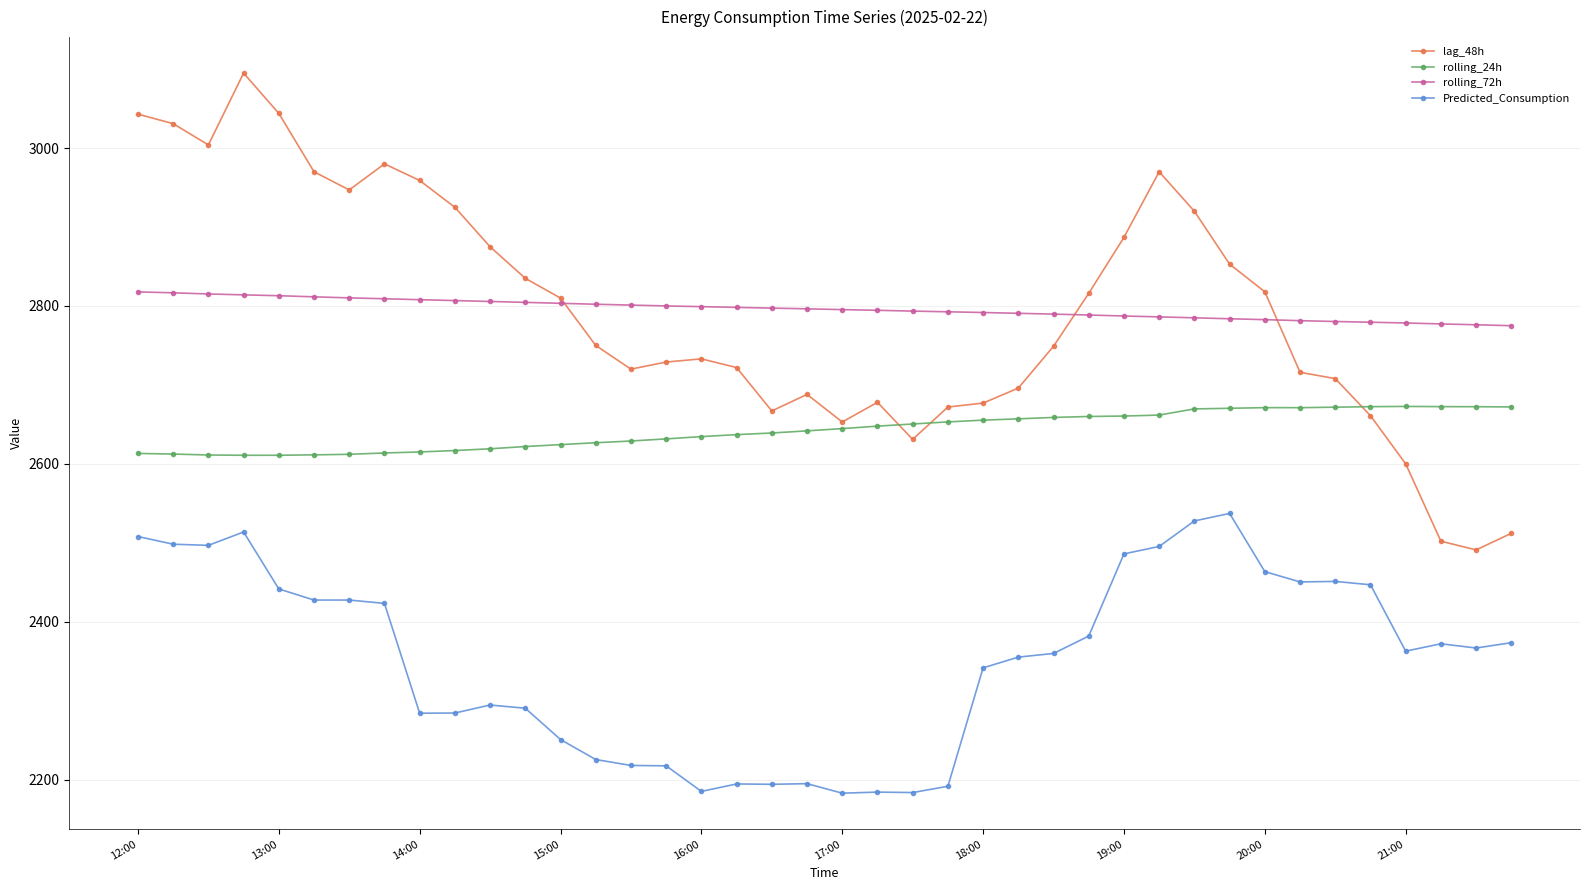

What is the average value of the Predicted_Consumption series?

2352.1